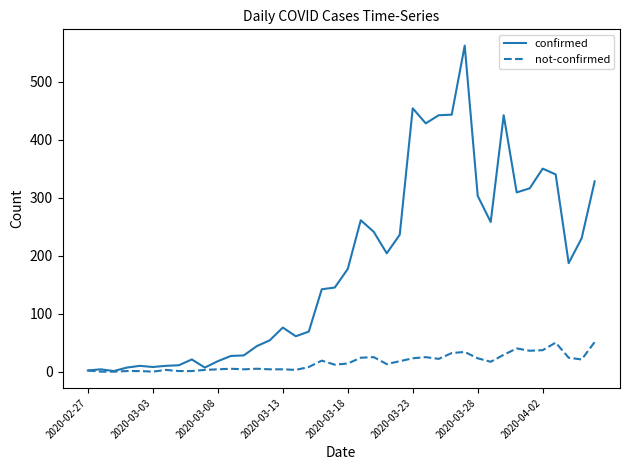

What is the maximum value for confirmed?

562